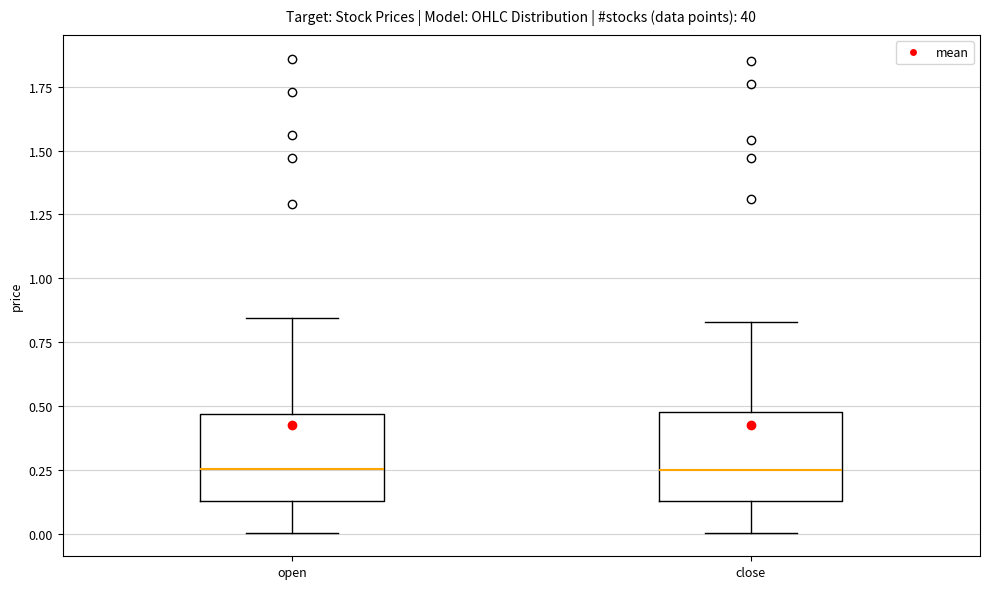

Reading left to right, read every box against the y-axis: the position of its median line, the range the box covers, and the ends of its whiskers. The values are not printed on the chart, so give them approximately, as read against the axis.

open: median 0.25, box 0.15 to 0.45, whiskers 0.00 to 0.85
close: median 0.25, box 0.15 to 0.50, whiskers 0.00 to 0.85